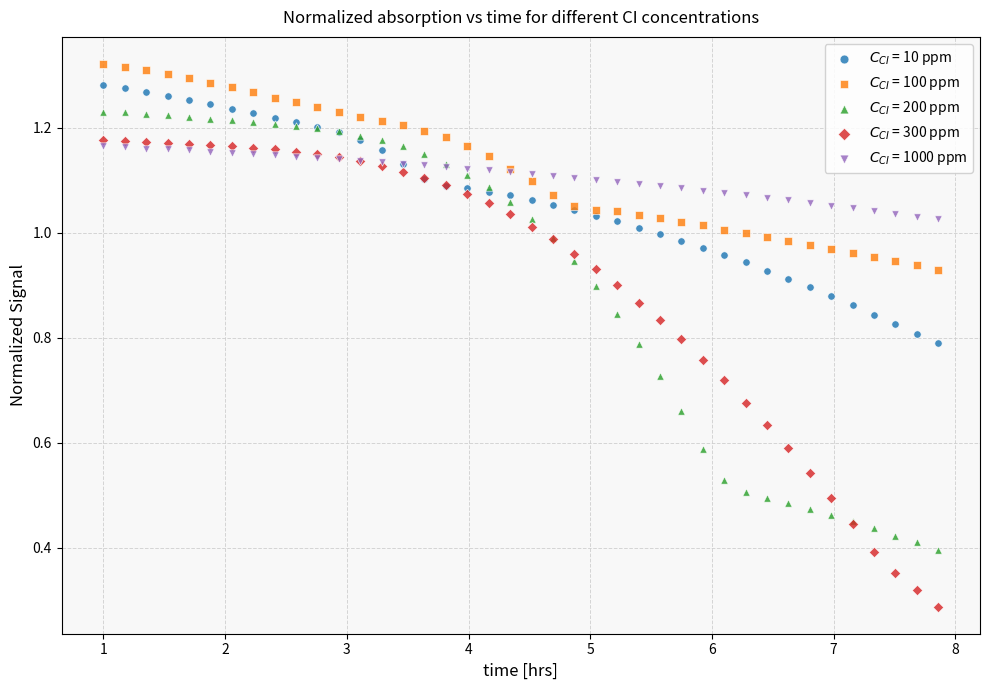

What is the X range (max minus min) for the scatter plot?

6.9